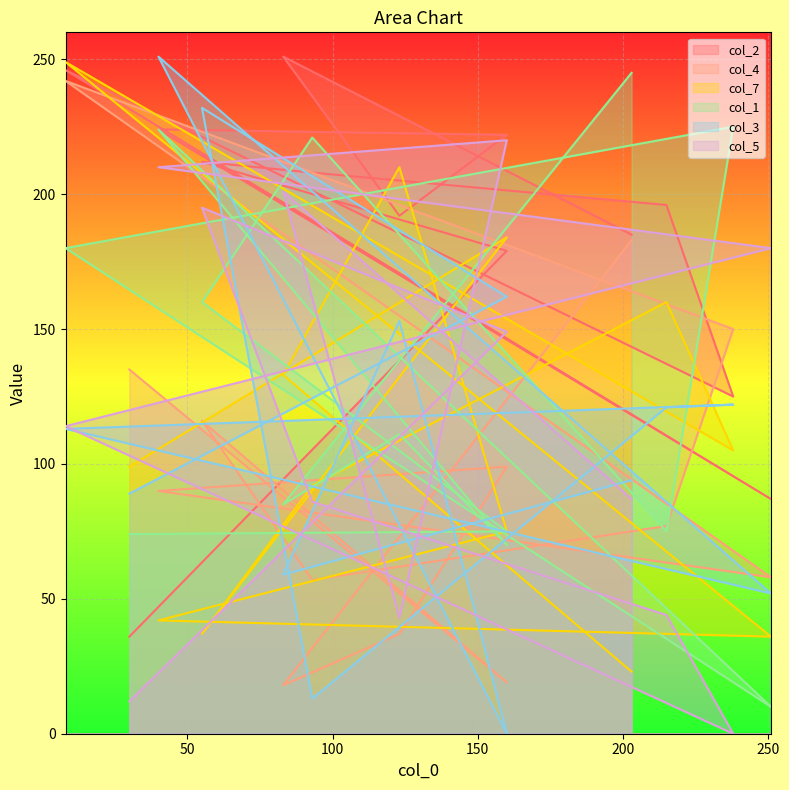

Where is the first local minimum for col_2?

5